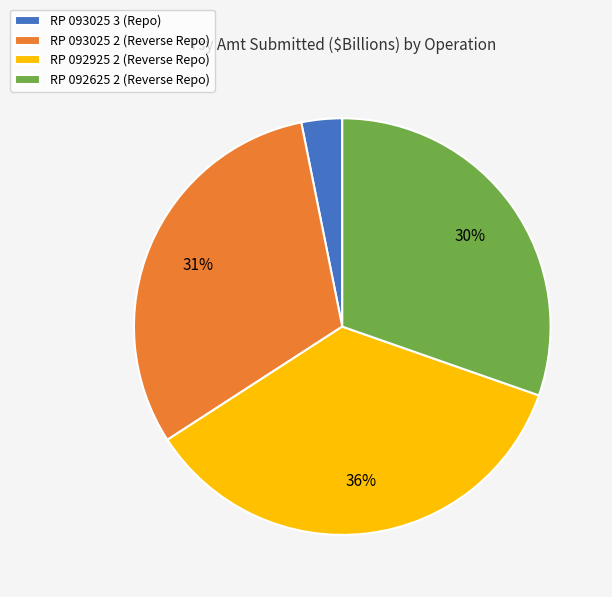

To the nearest percent, what percentage of the pie is RP 093025 3?

3%